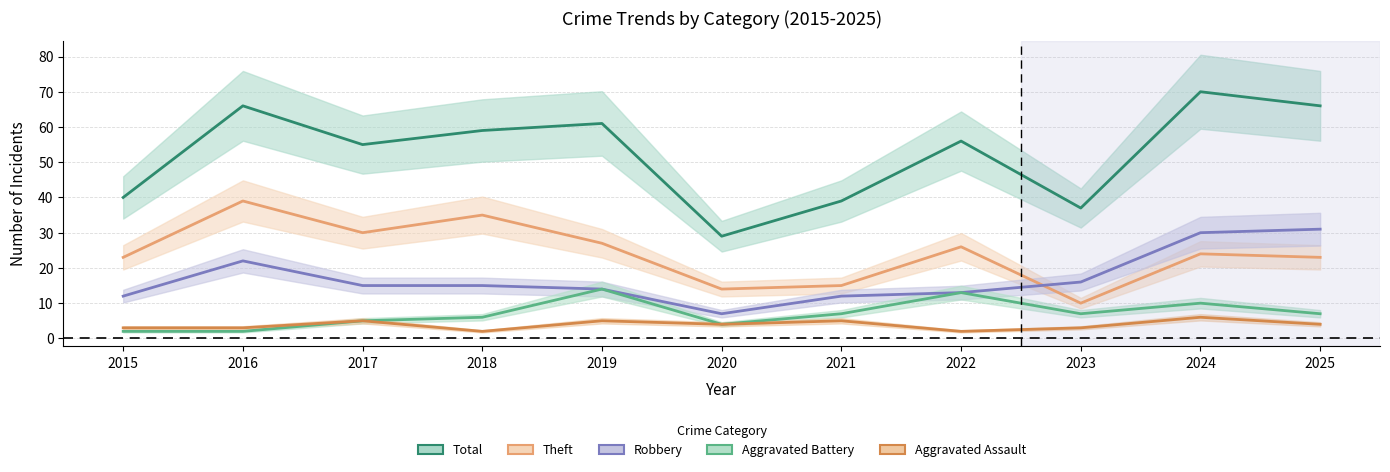

At how many categories does at least one series exceed 44?

7